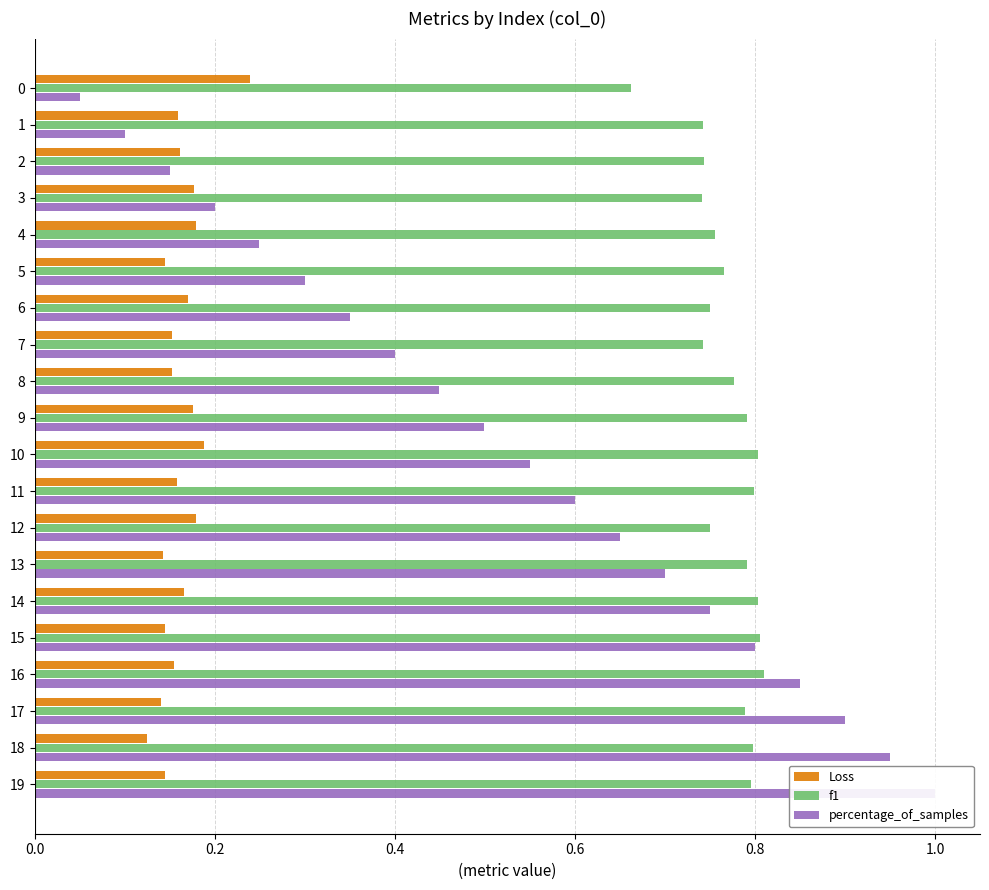

How many series are shown in this chart?

3